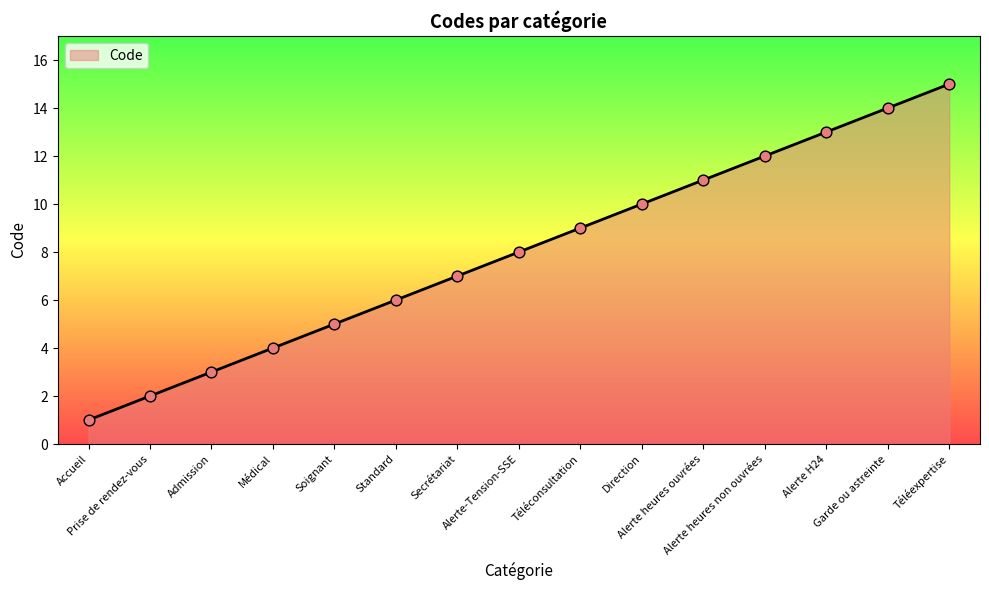

Which has a higher value, Standard or Alerte-Tension-SSE?

Alerte-Tension-SSE